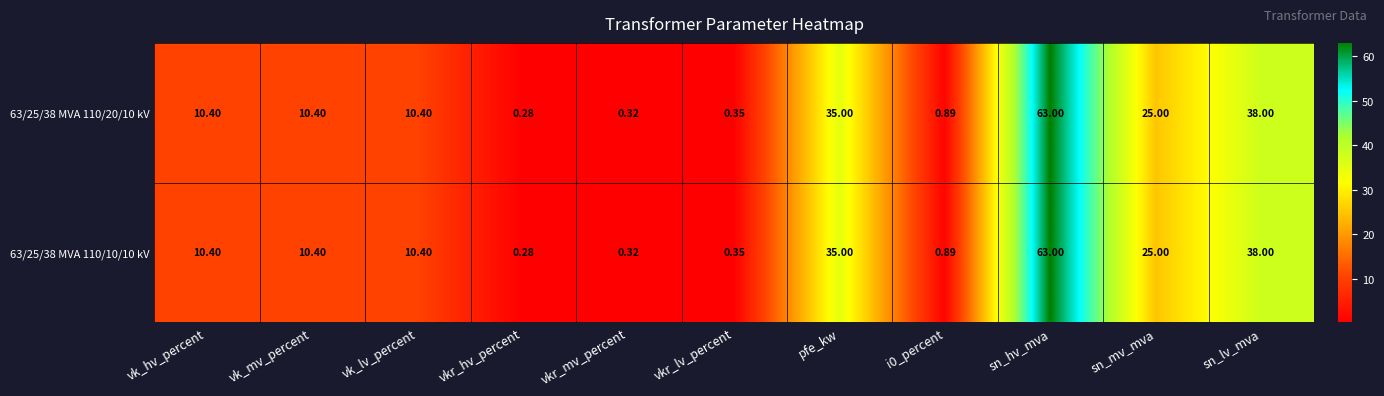

Which label corresponds to the smallest value in the chart?

vkr_hv_percent